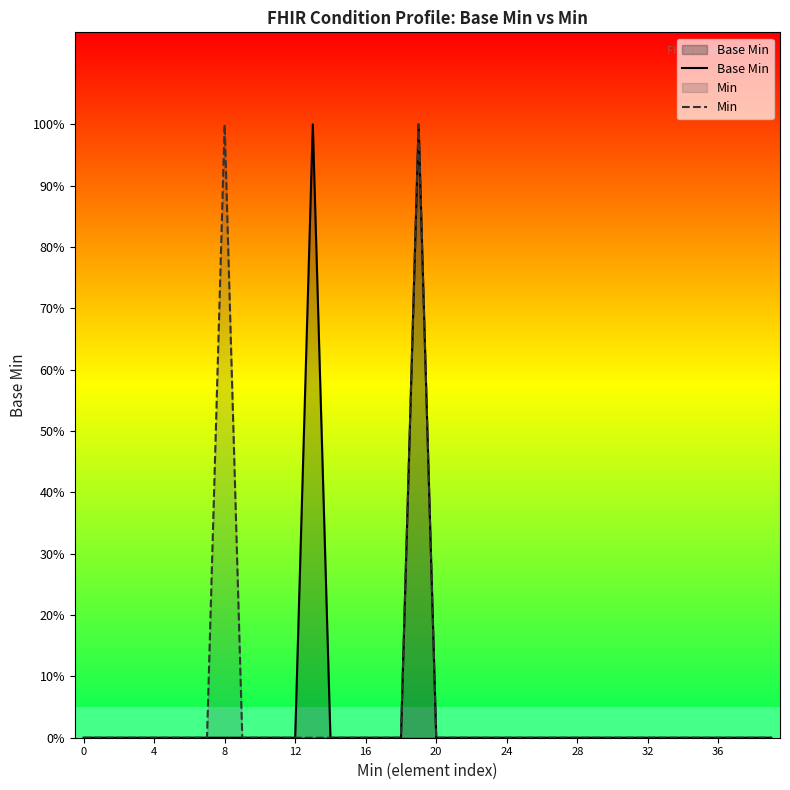

Which series has the largest total across all categories?

Base Min